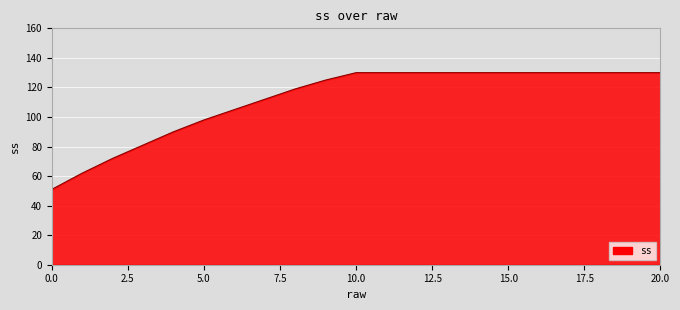

What is the difference between the maximum and minimum values?

79